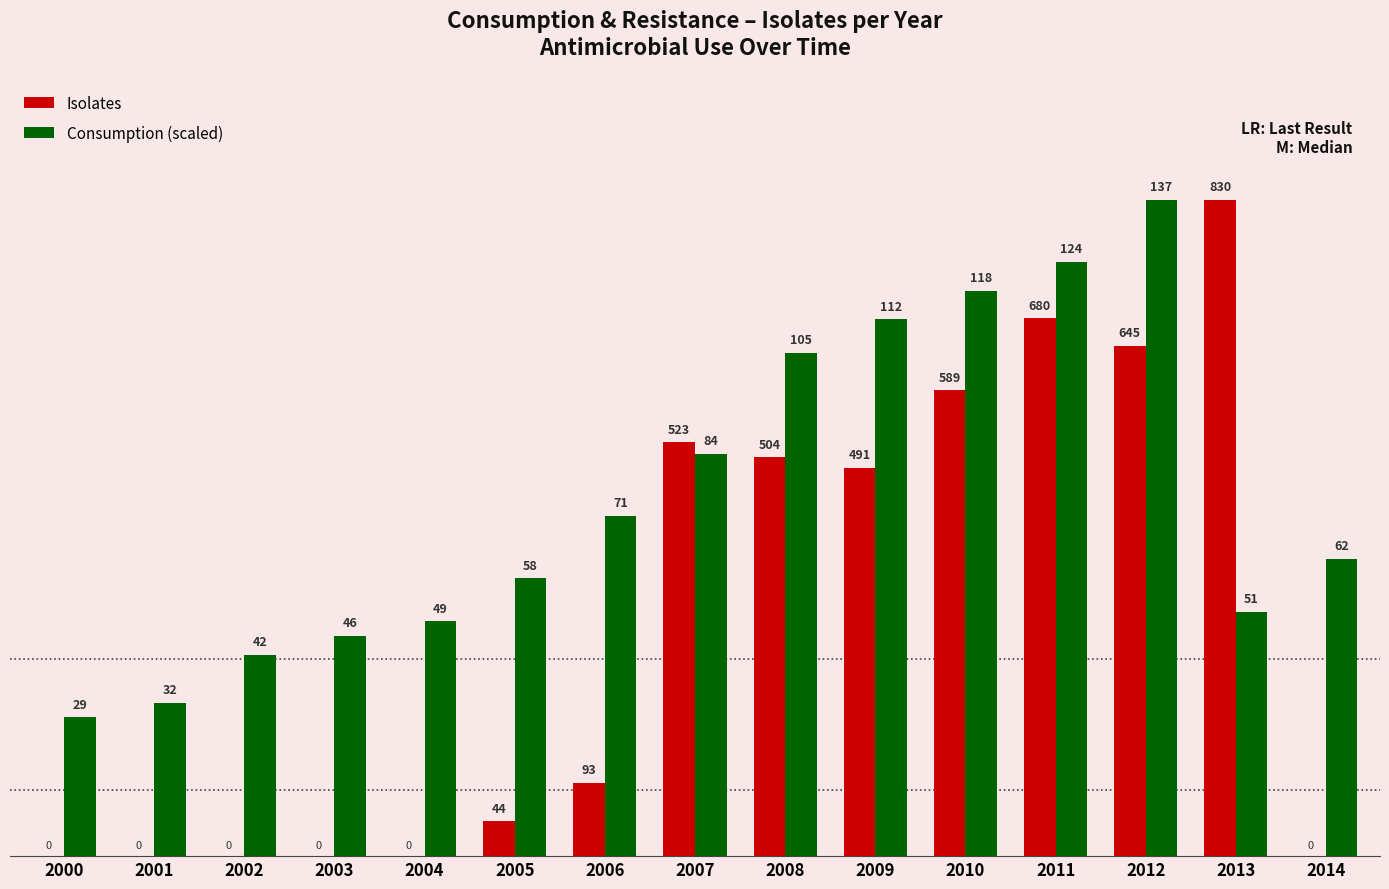

Is it true that Consumption (scaled) equals 254.5 at 2002?

True